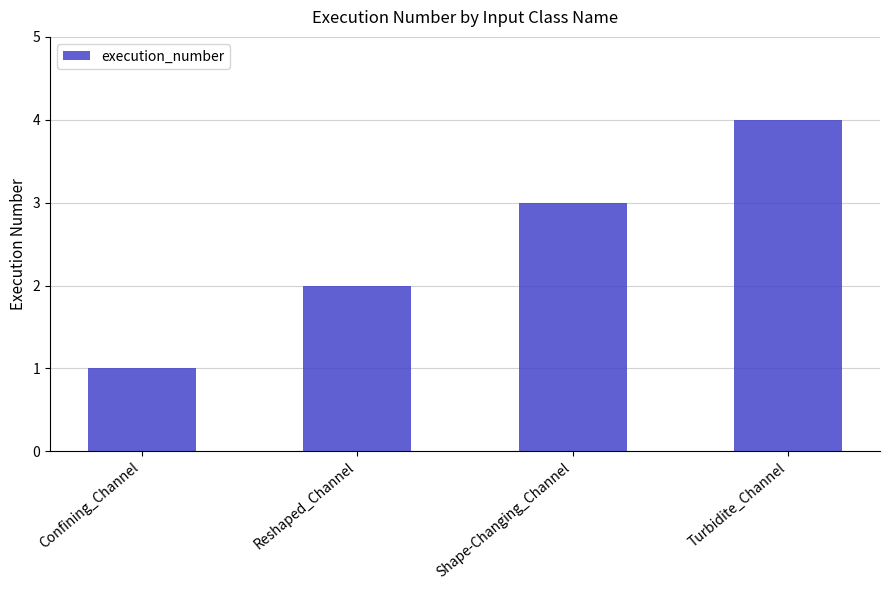

How many values are below 3?

2